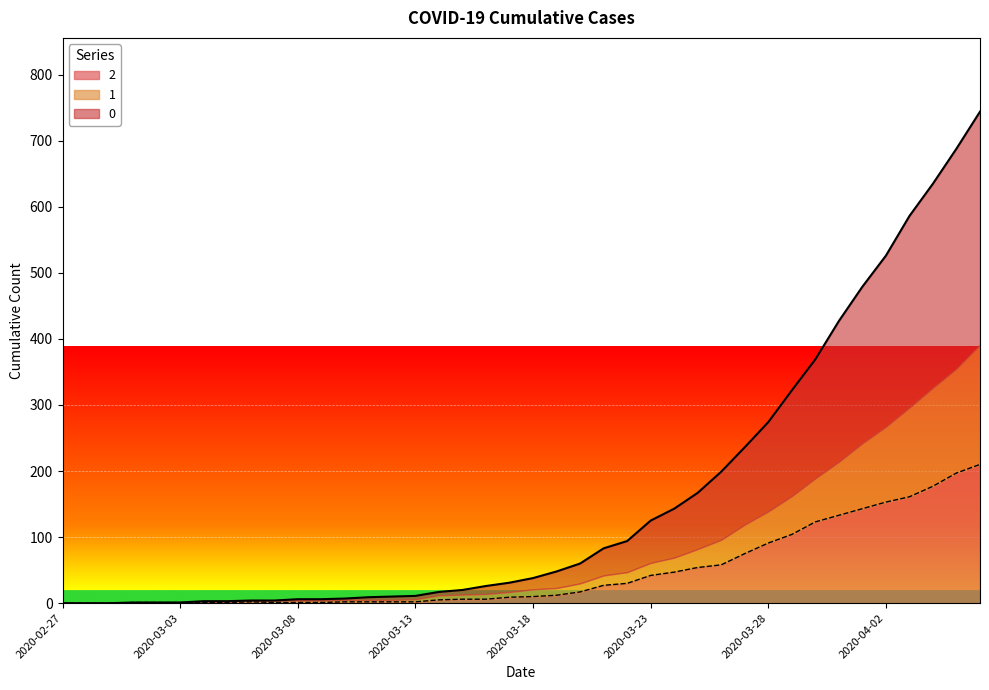

What is the sum of the 0 values at 2020-03-17 and 2020-03-26?

230